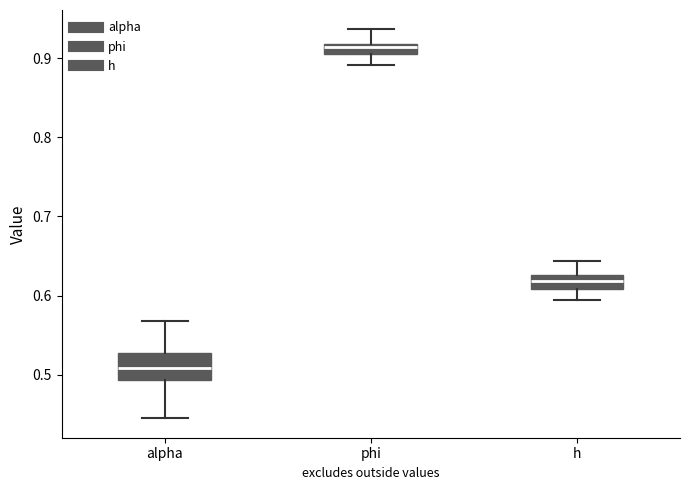

Which box's median line is the lowest?

alpha